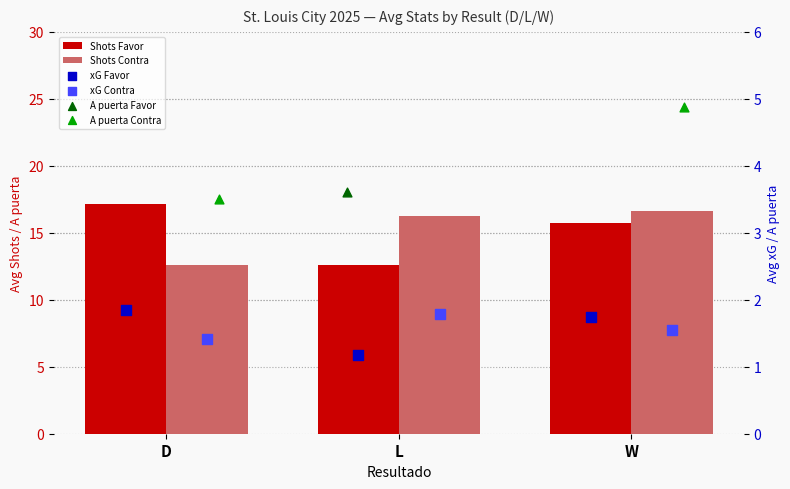

Which series has the largest total across all categories?

Shots Contra